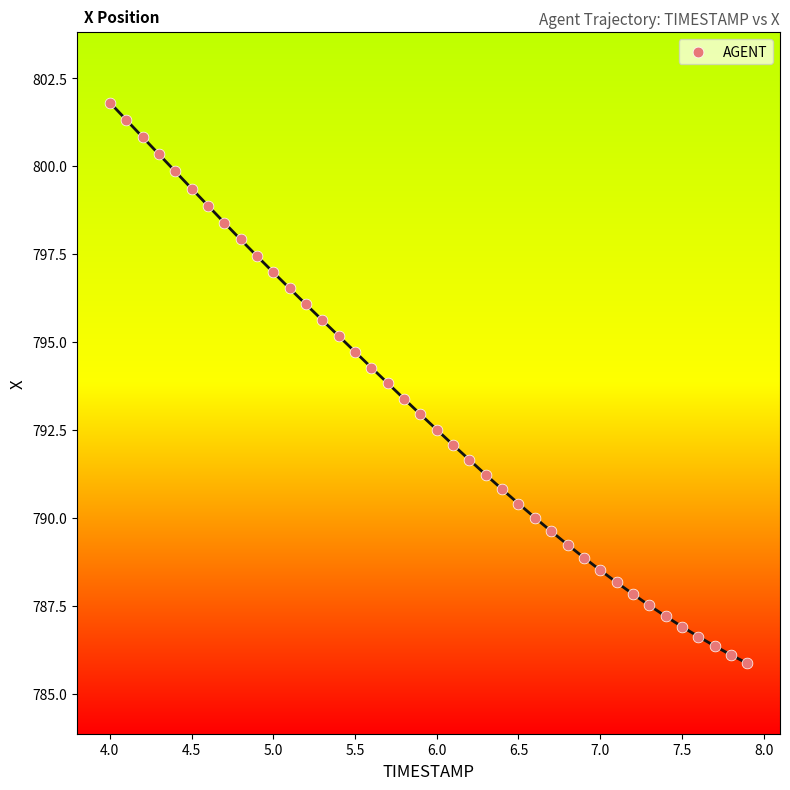

What is the range of X values (max minus min)?

3.9